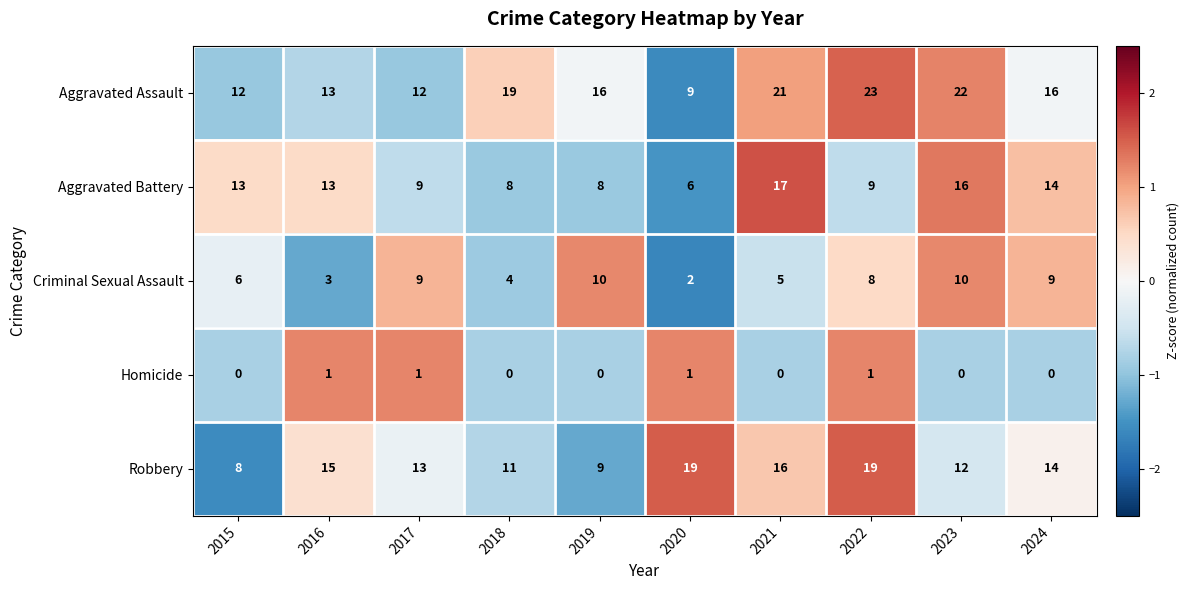

What is the lowest value of the Aggravated Assault series?

9